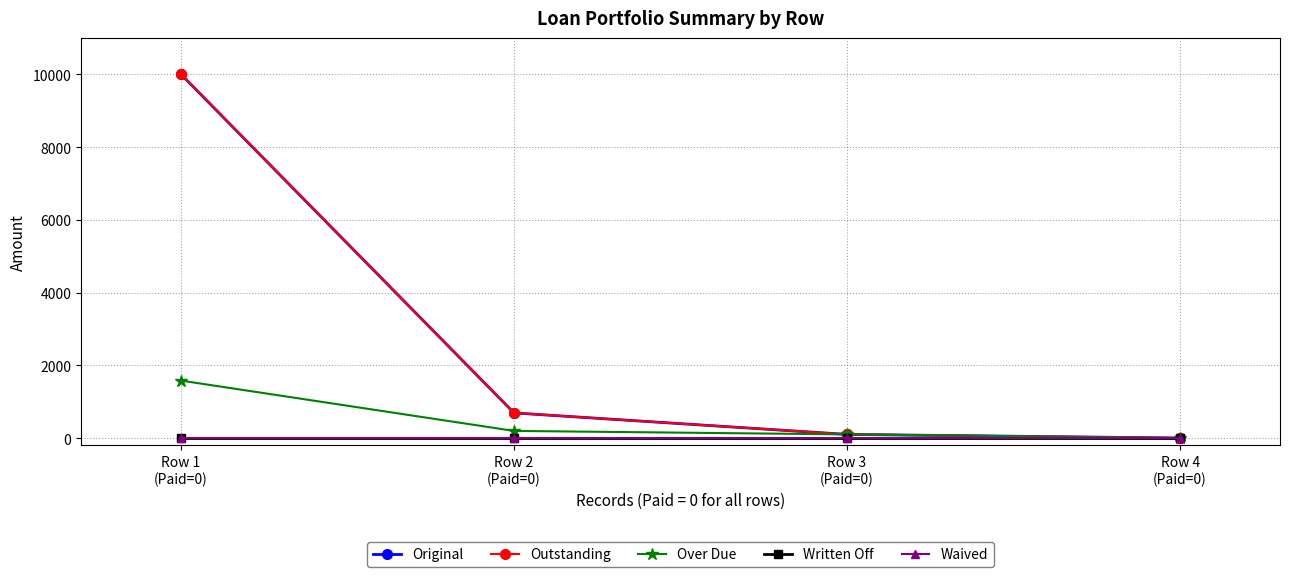

Which has a higher value, Row 3
(Paid=0) or Row 4
(Paid=0)?

Row 3
(Paid=0)